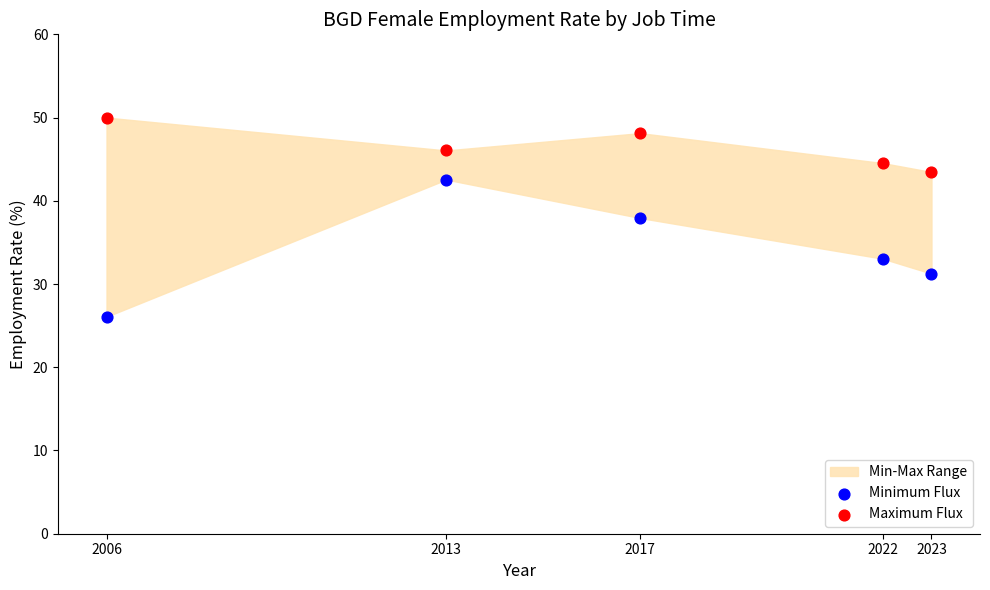

Which series contains the highest Y value?

Maximum Flux